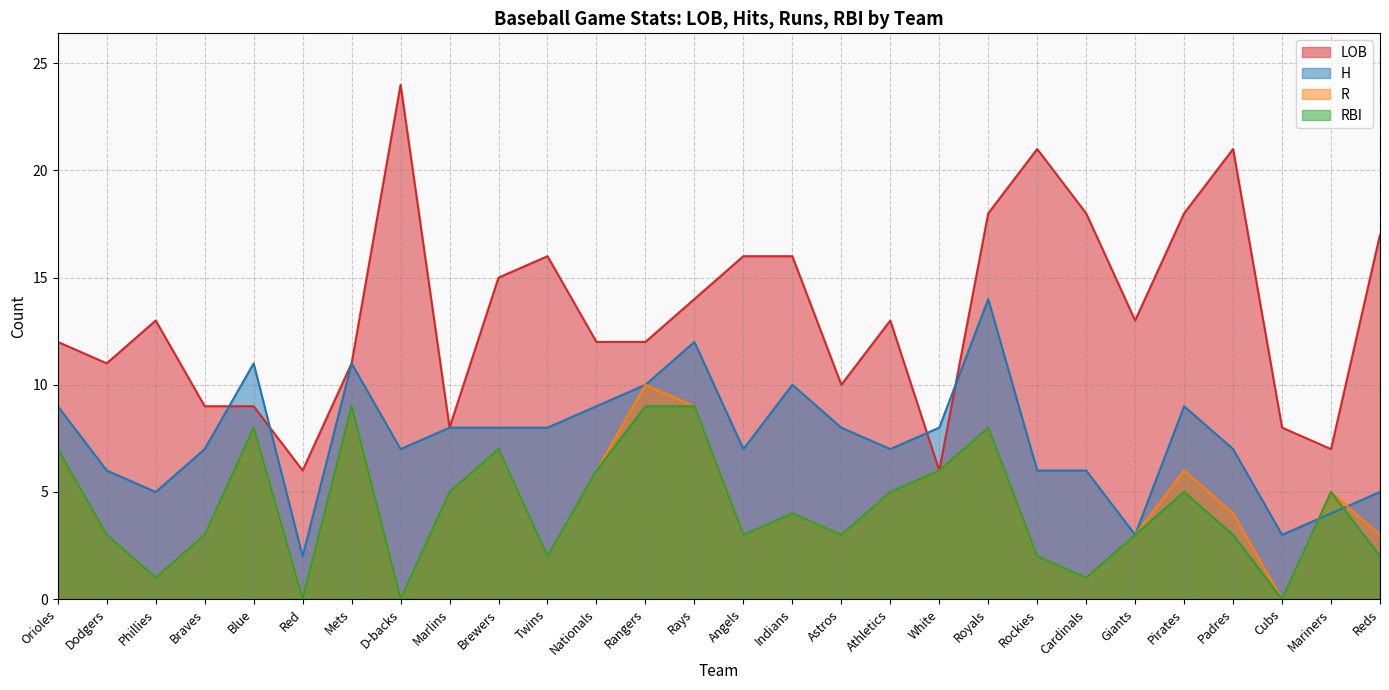

What is the label of the 23rd point from the left?

Giants